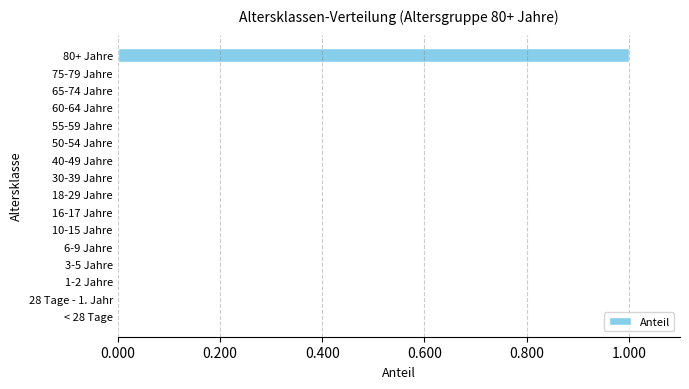

Which label corresponds to the largest value in the chart?

80+ Jahre